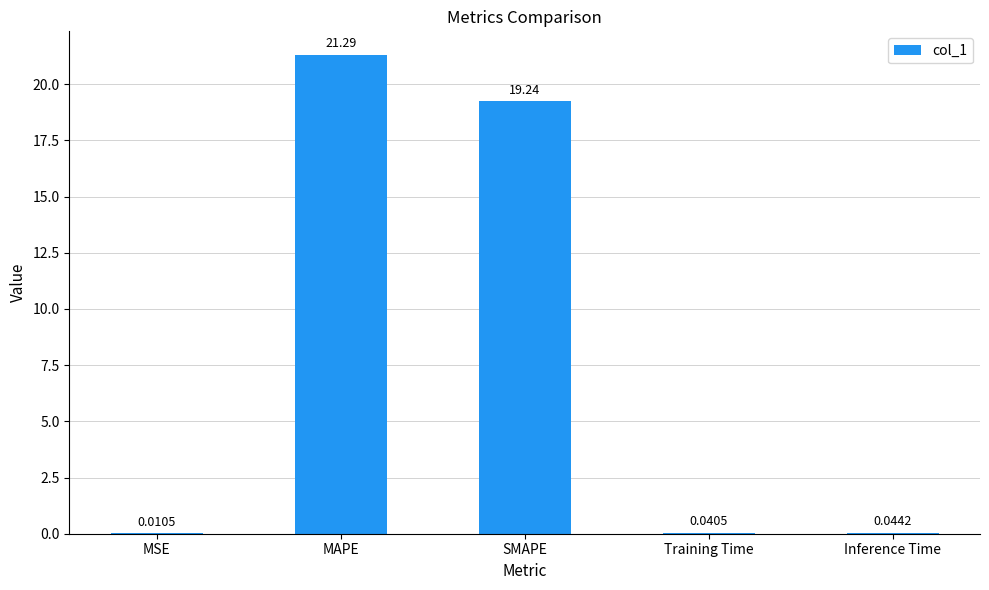

Where is the data nearest to the value 10?

SMAPE